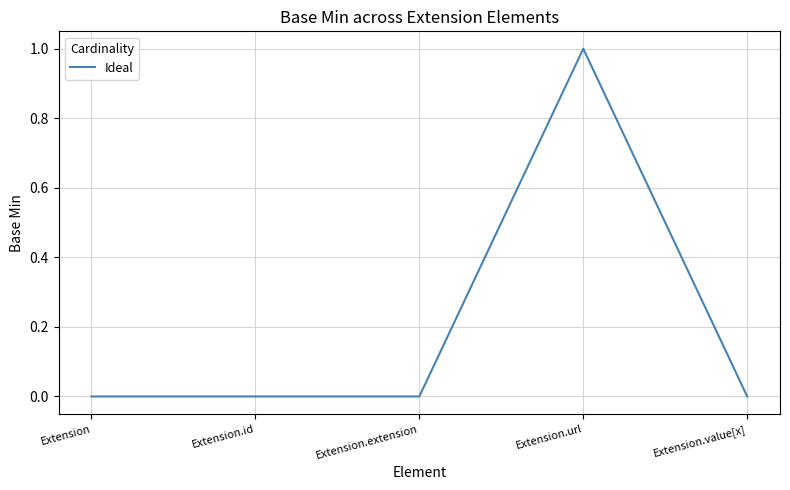

True or false: the data has more than 0 interior local peaks.

True